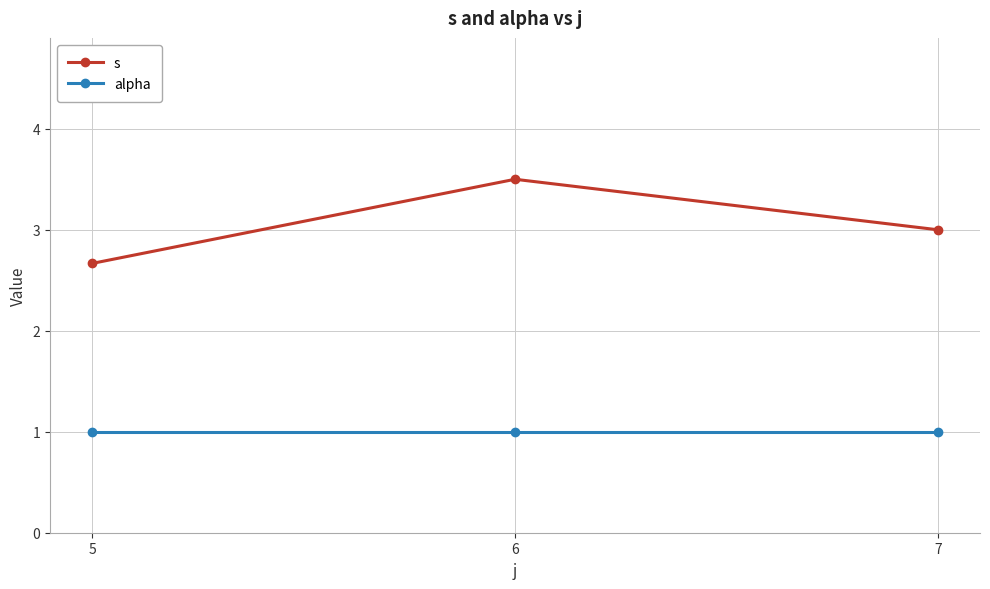

Reading right to left, what are all the values shown in this chart?

s: 7=3.0	6=3.5	5=2.7
alpha: 7=1.0	6=1.0	5=1.0